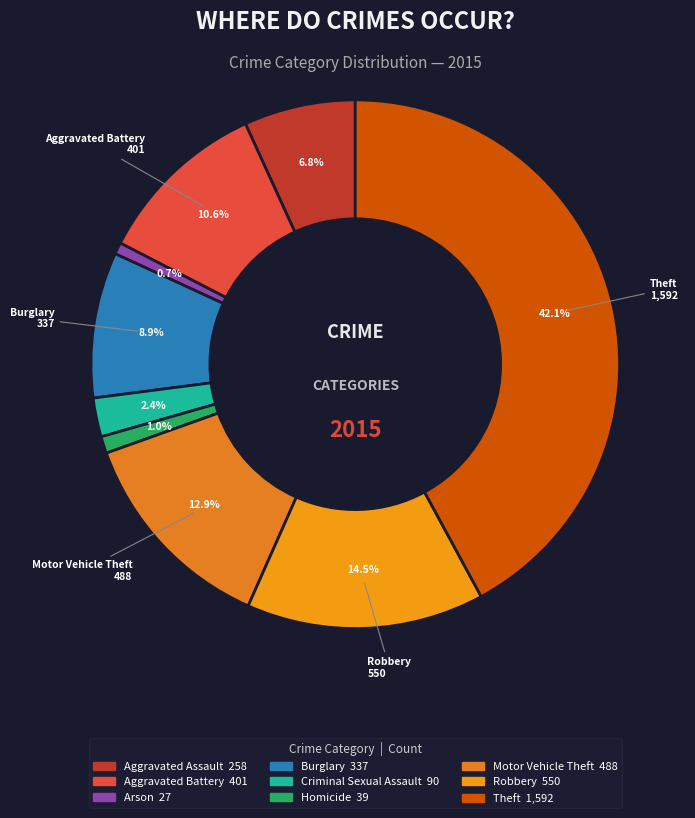

How many segments does this pie chart have?

9